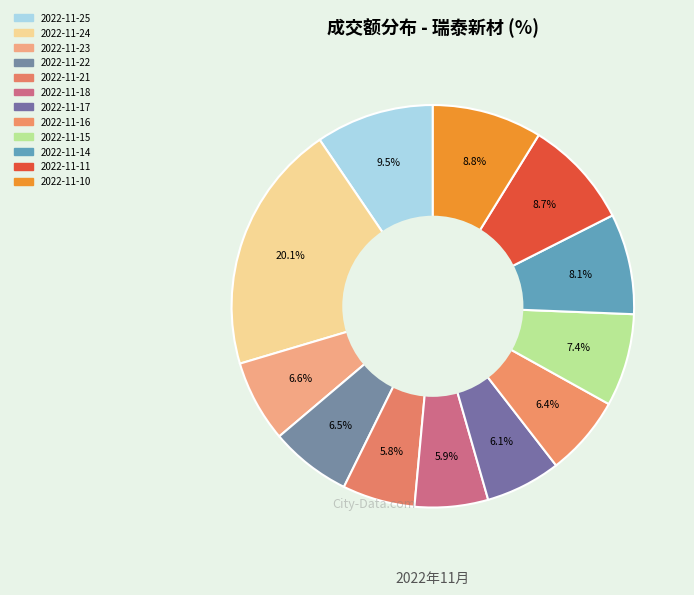

What is the total percentage of 2022-11-14 and 2022-11-15?

15.5%